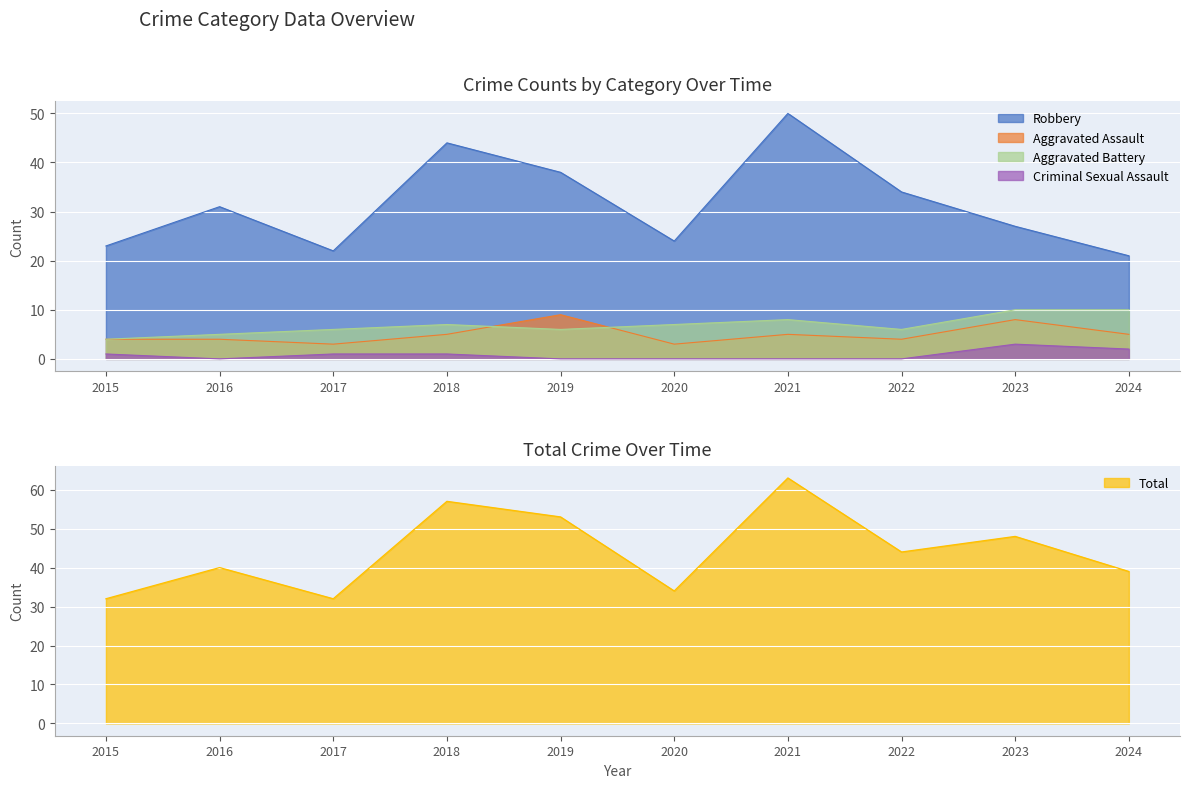

What is the average value of the Aggravated Battery series?

7